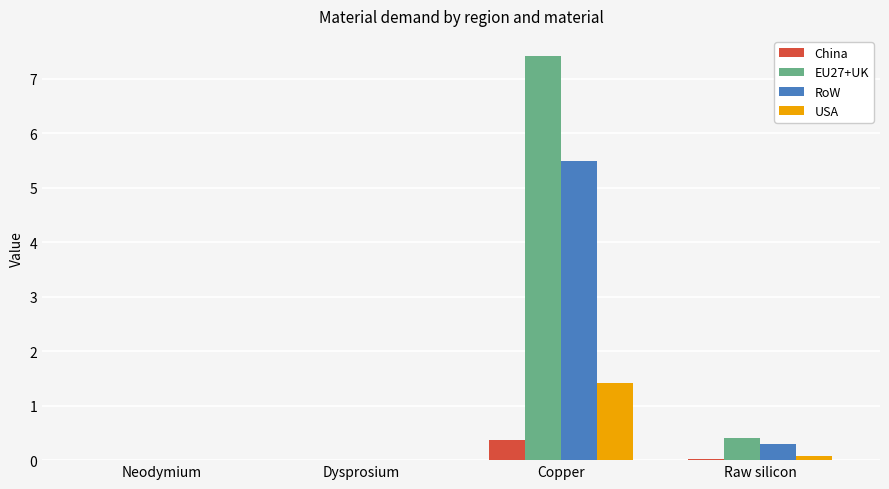

Which series has the widest spread of values?

EU27+UK